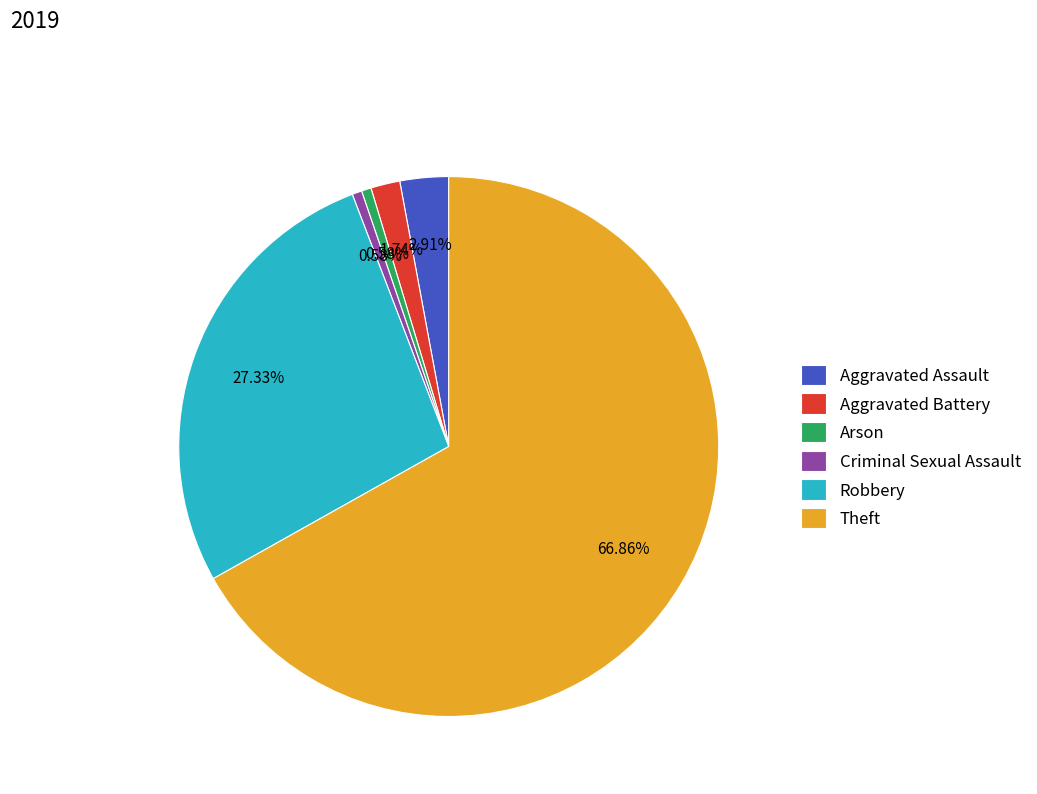

To the nearest percent, what percentage of the pie is Robbery?

27%